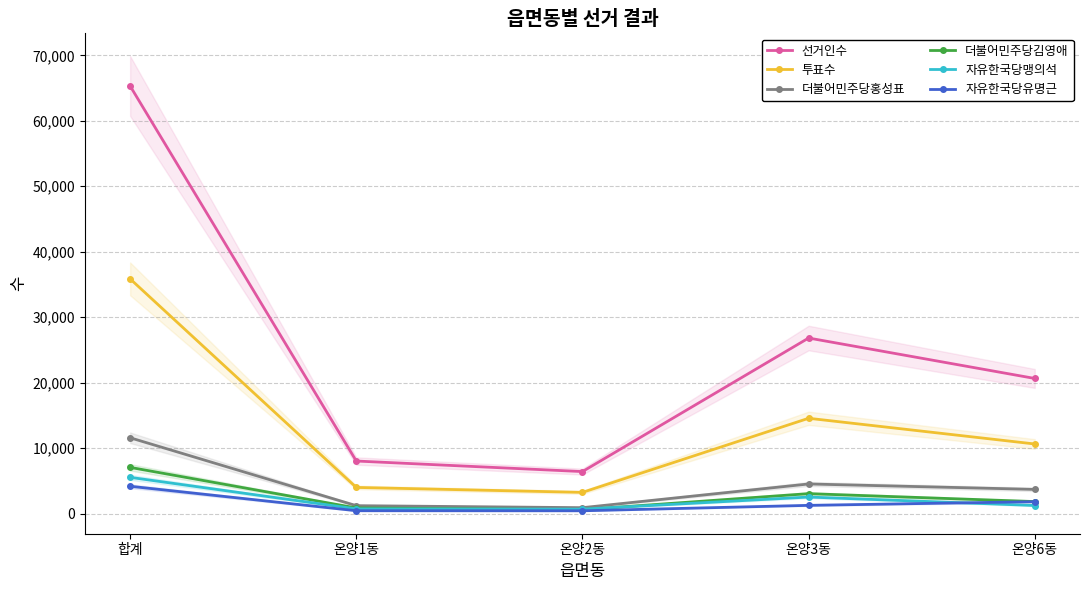

True or false: 더불어민주당김영애 and 자유한국당유명근 cross at least once.

False